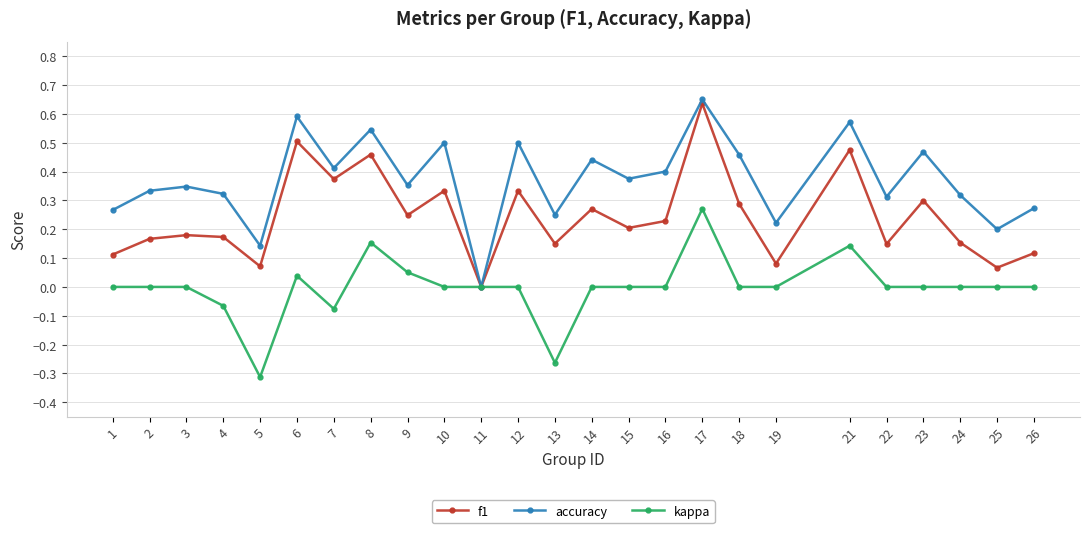

List the series in order of their overall mean, lowest first.

kappa, f1, accuracy